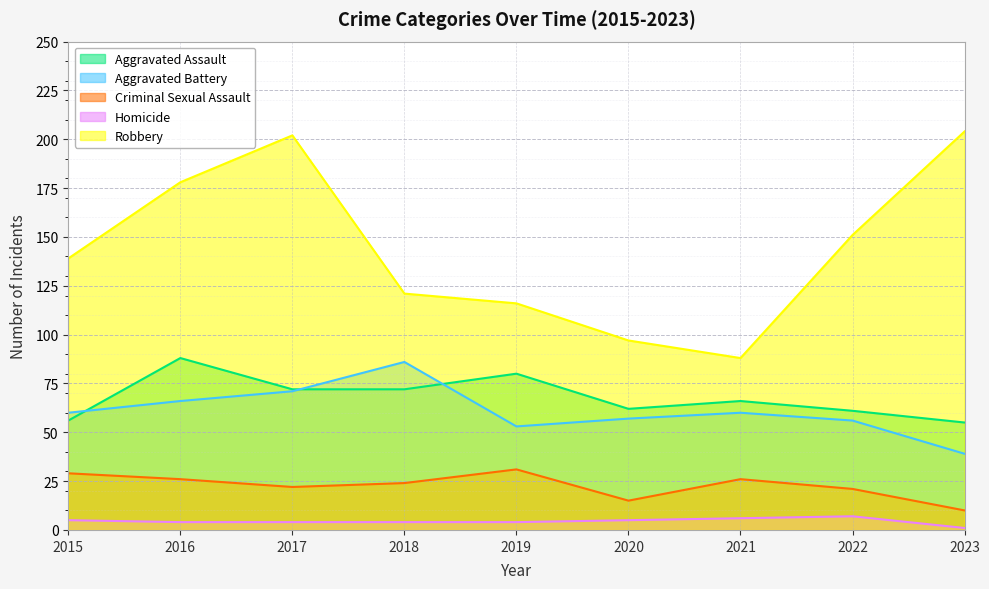

What is the spread (max minus min) of values at 2018?

117